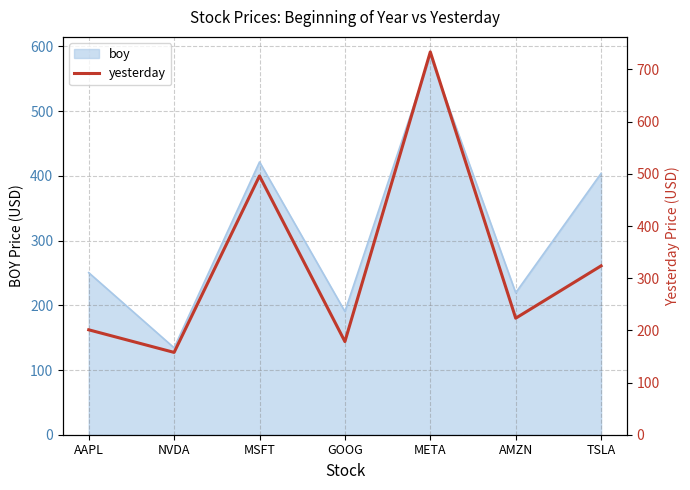

True or false: boy has a value of 190.4 at GOOG.

True